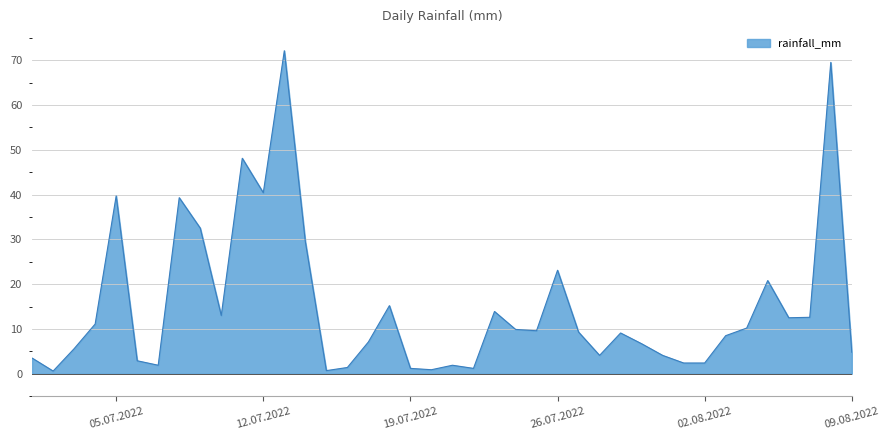

How many interior local peaks (higher than both neighbors) does the data have?

11